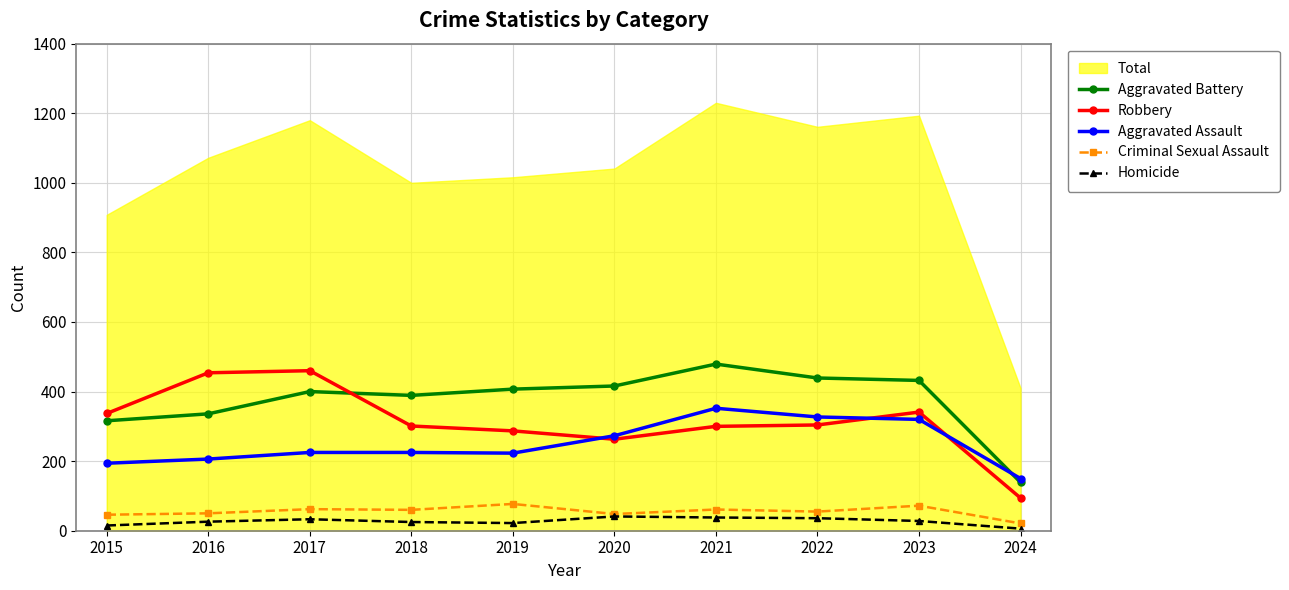

At which label does Aggravated Battery reach its peak?

2021